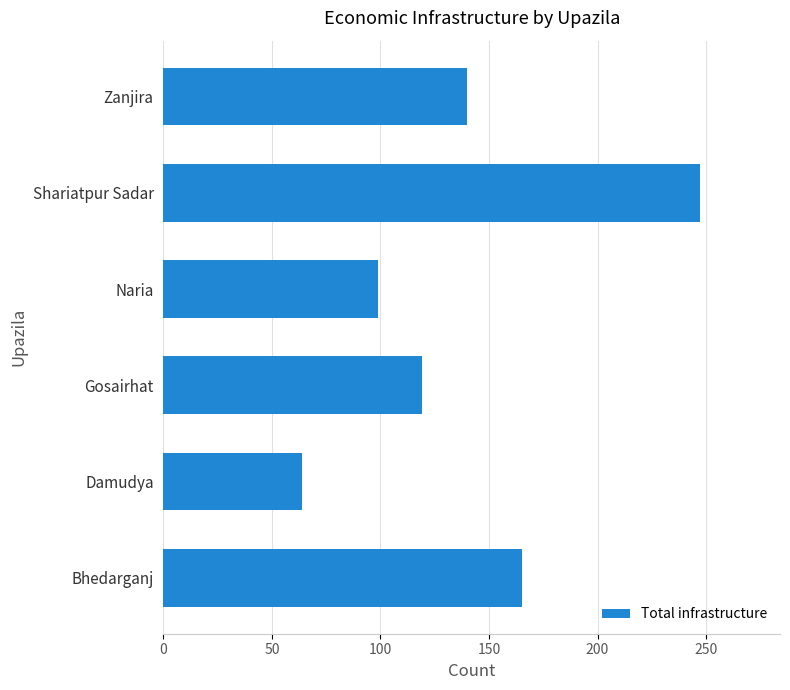

Which has a higher value, Shariatpur Sadar or Bhedarganj?

Shariatpur Sadar